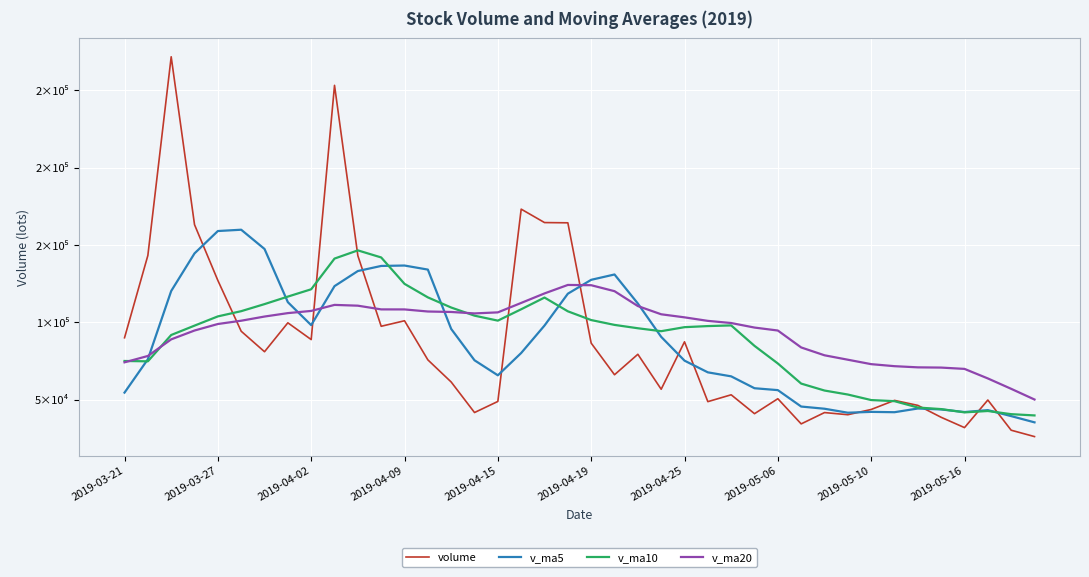

Is this an area chart (filled region under the line)?

No